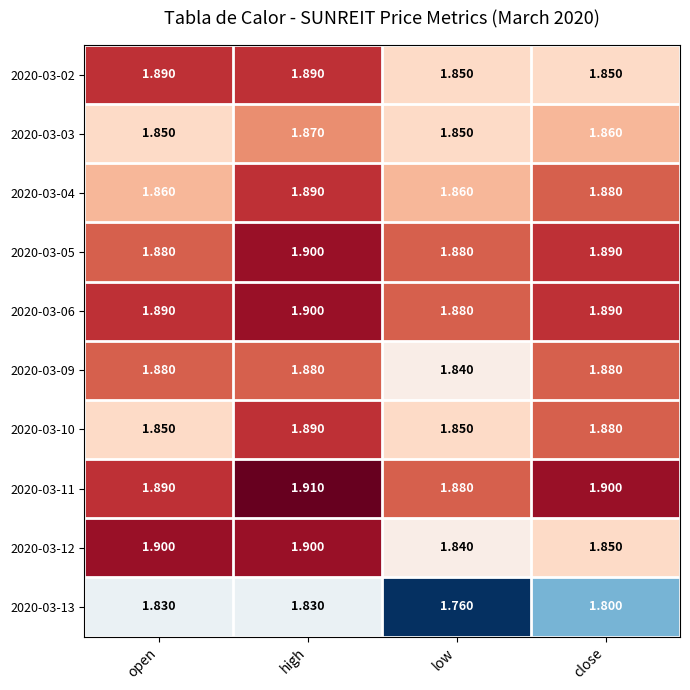

Which category has the lowest value across all series?

low